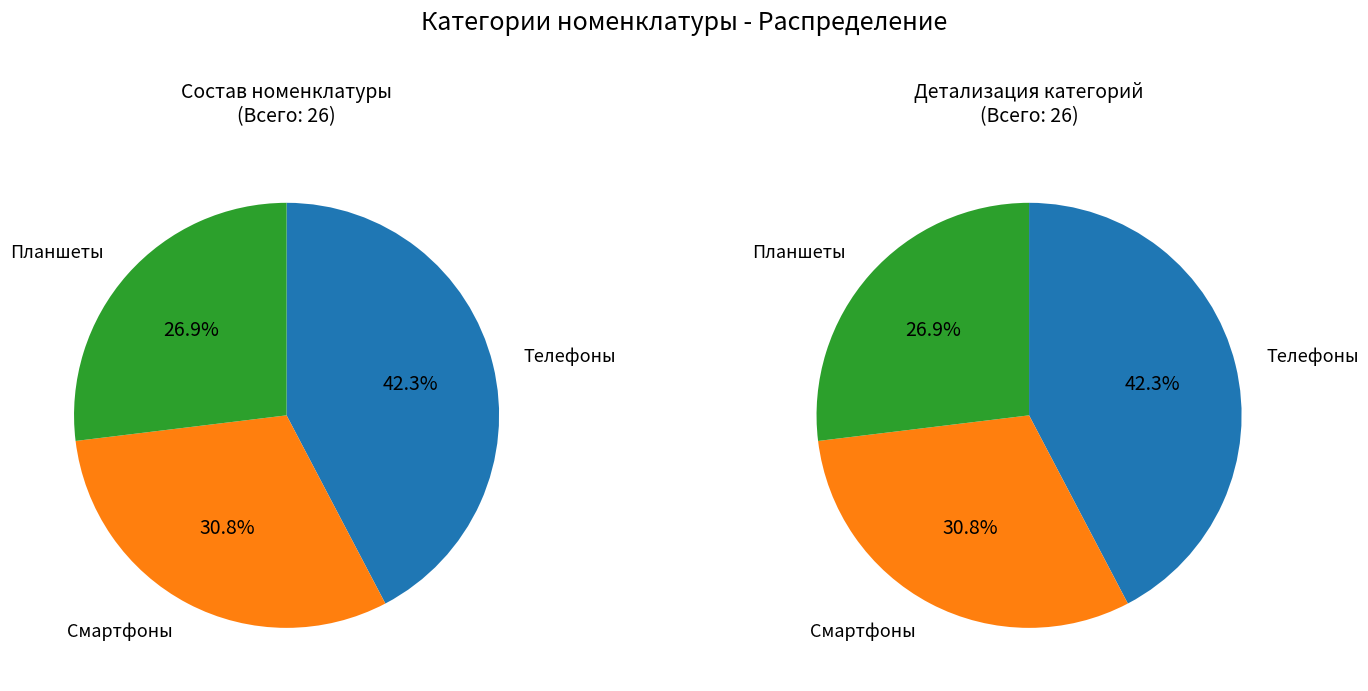

What percentage do Смартфоны and Телефоны together represent?

73.1%